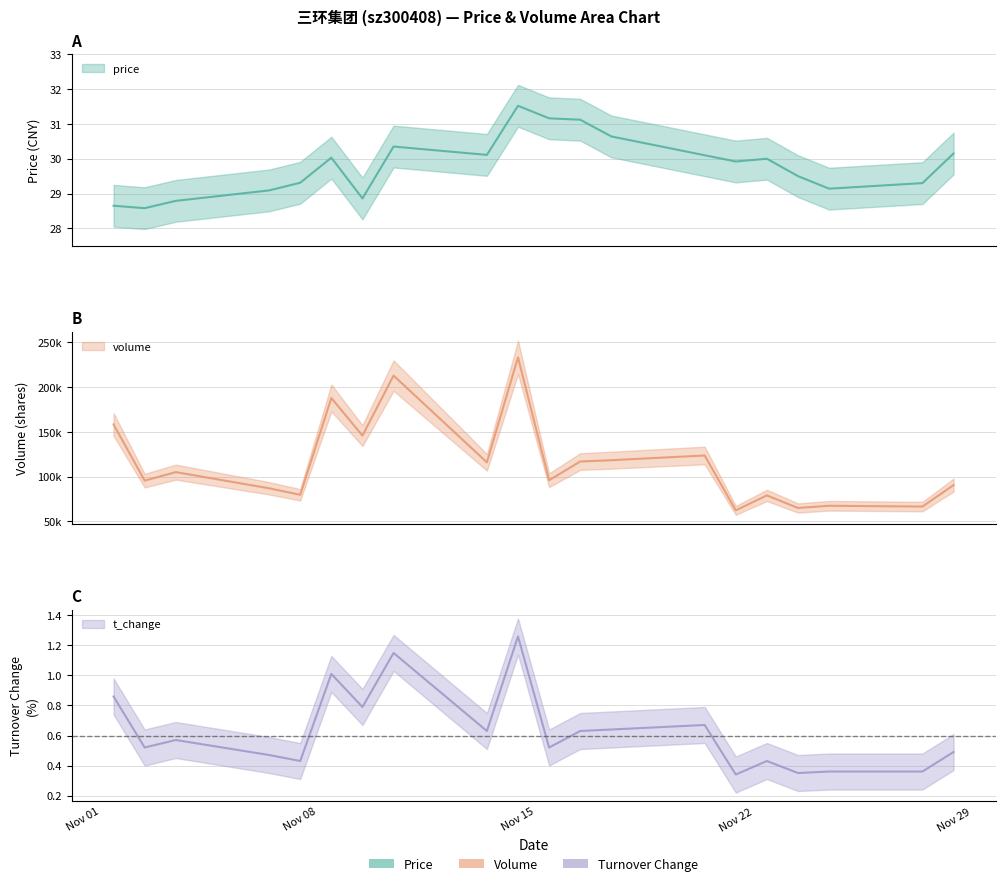

What is the sum of all price values?

596.3